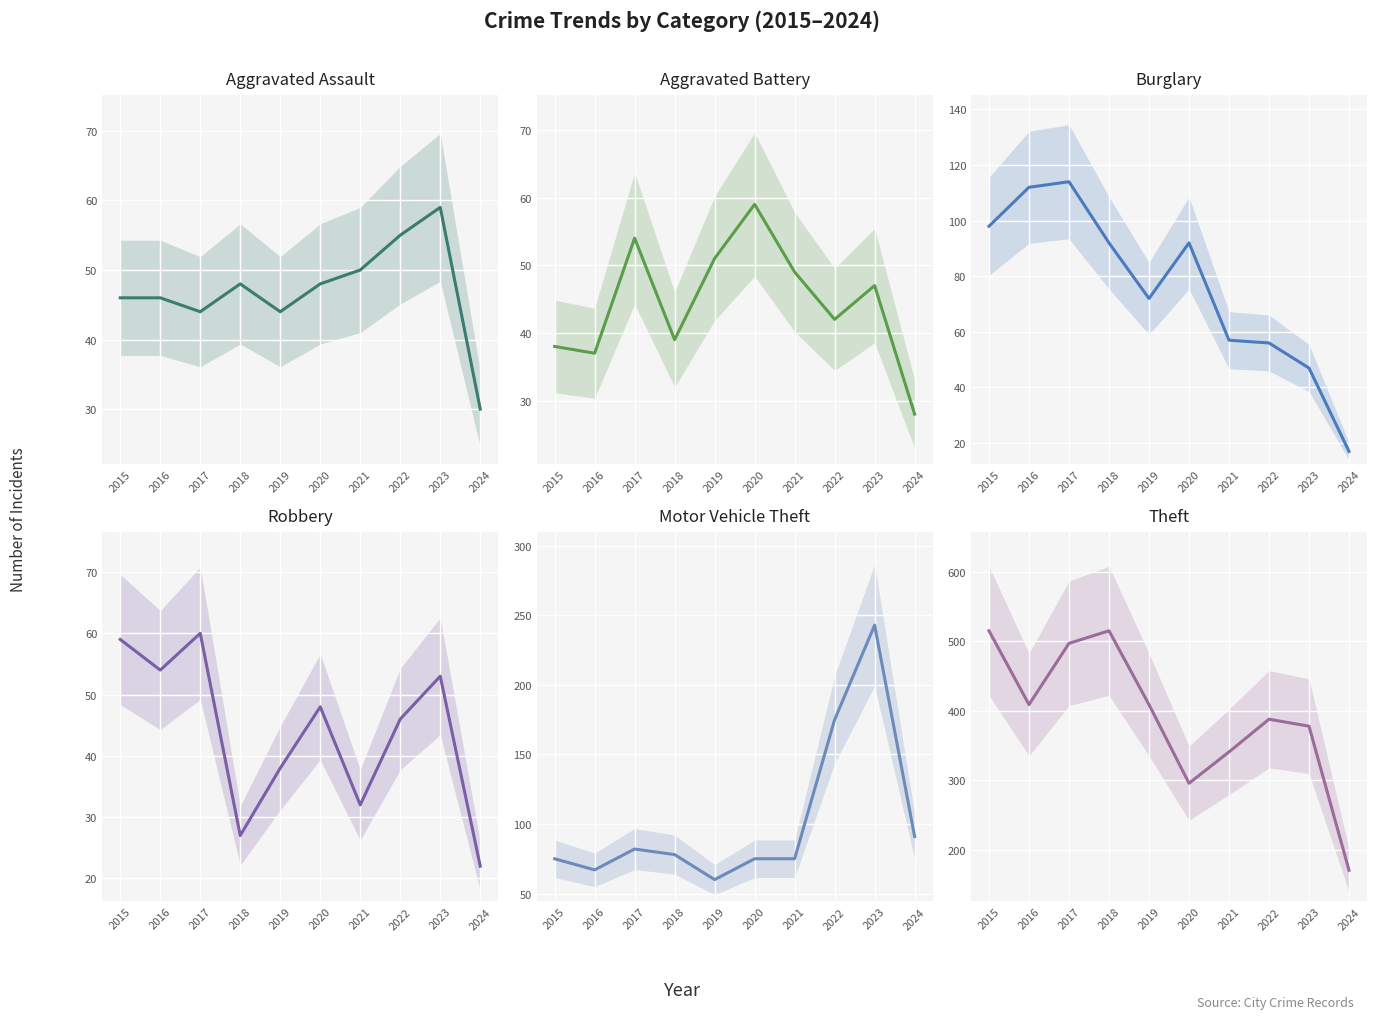

How many lines are shown in the chart?

6